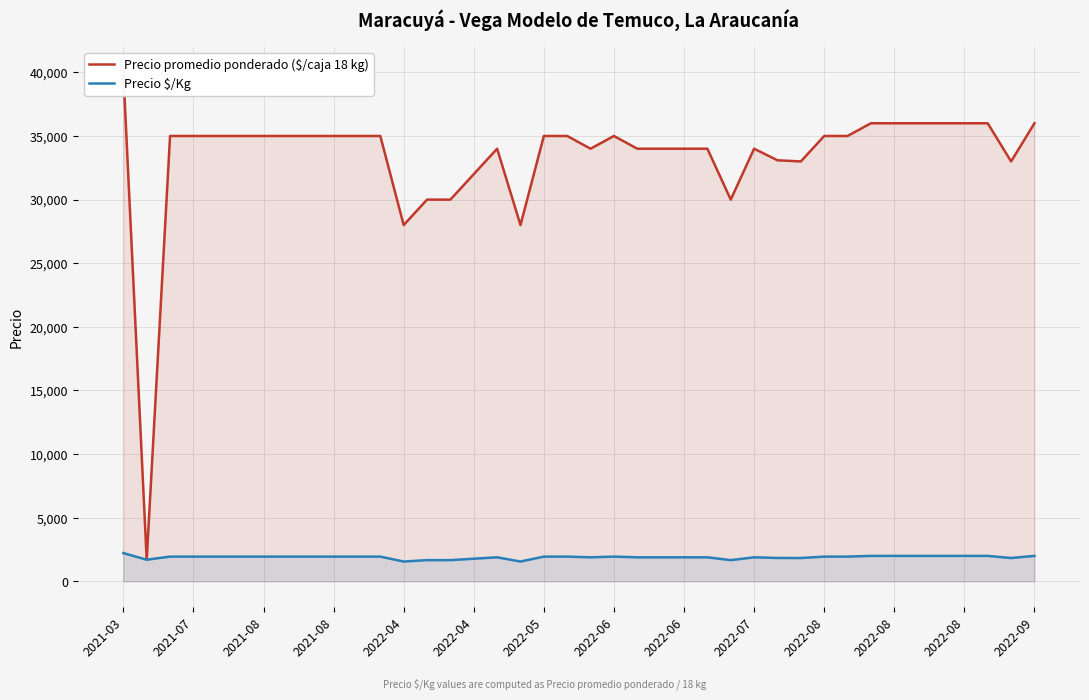

What are all the series names shown in the legend?

Precio promedio ponderado ($/caja 18 kg), Precio $/Kg